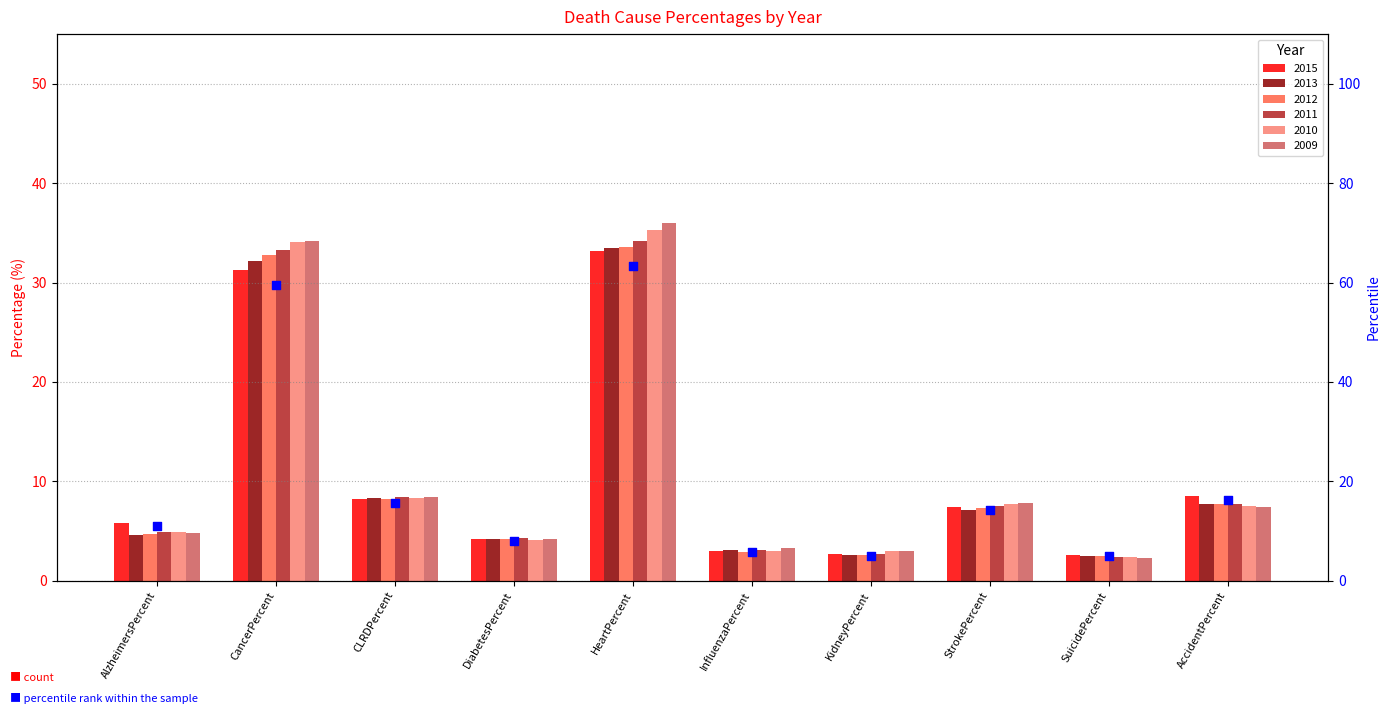

What is the change in value from AlzheimersPercent to CLRDPercent?

+4.6